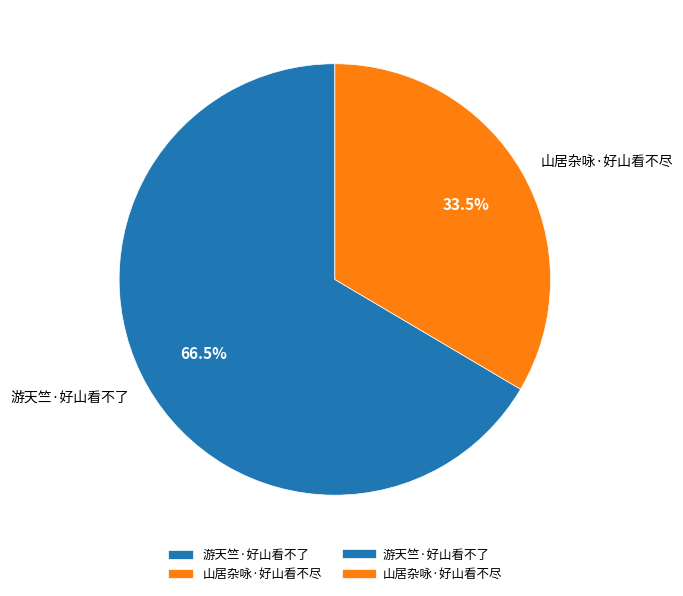

What is the total percentage of 游天竺·好山看不了 and 山居杂咏·好山看不尽?

100.0%